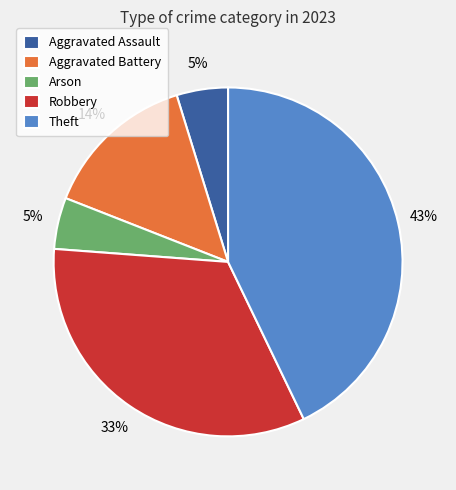

Does Robbery represent more than half of the total?

No